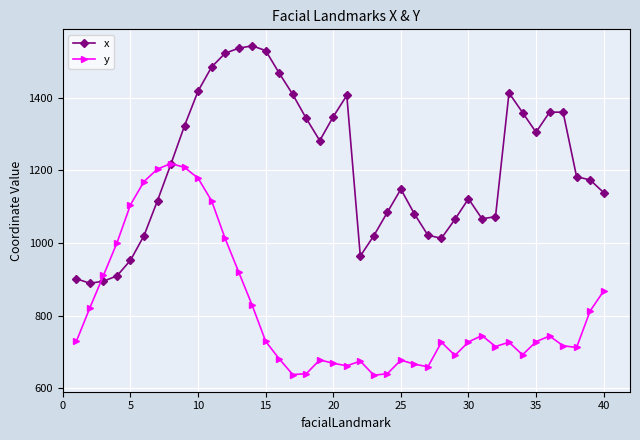

Which series has the largest range (max minus min)?

x